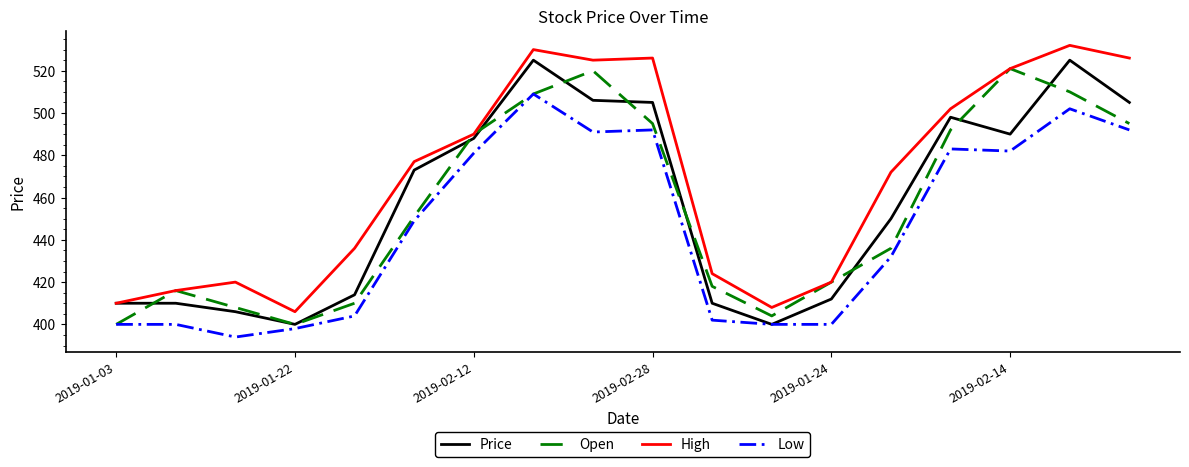

Which series has the largest total across all categories?

High